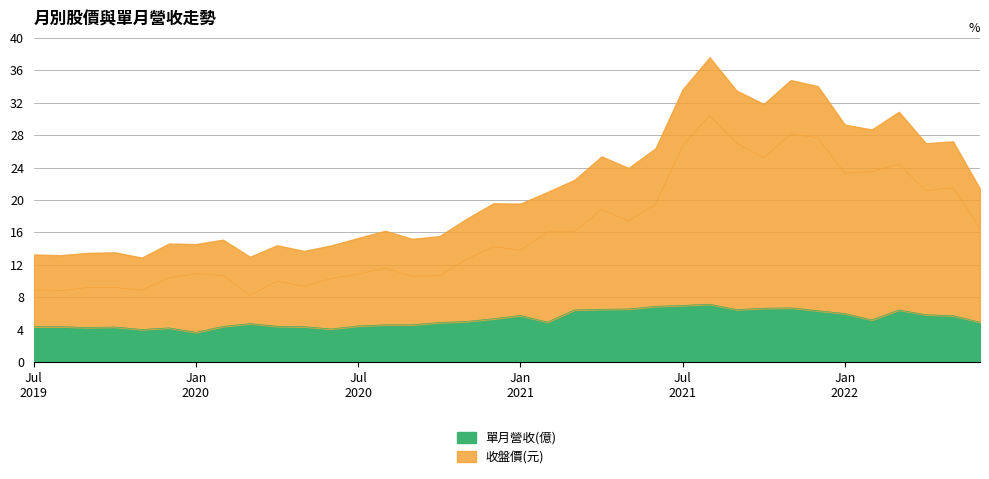

The 單月營收(億) series shows 2.0 at Jan 2020. True or false?

False